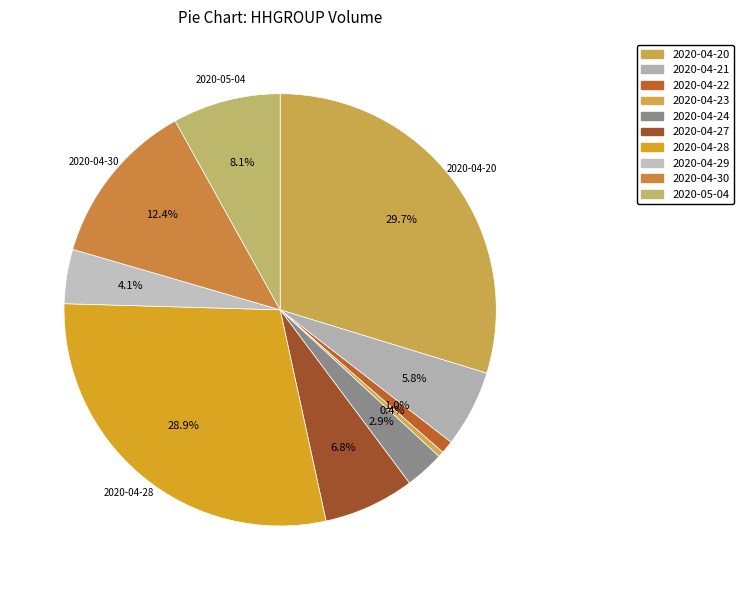

What percentage is NOT represented by 2020-04-23?

99.6%